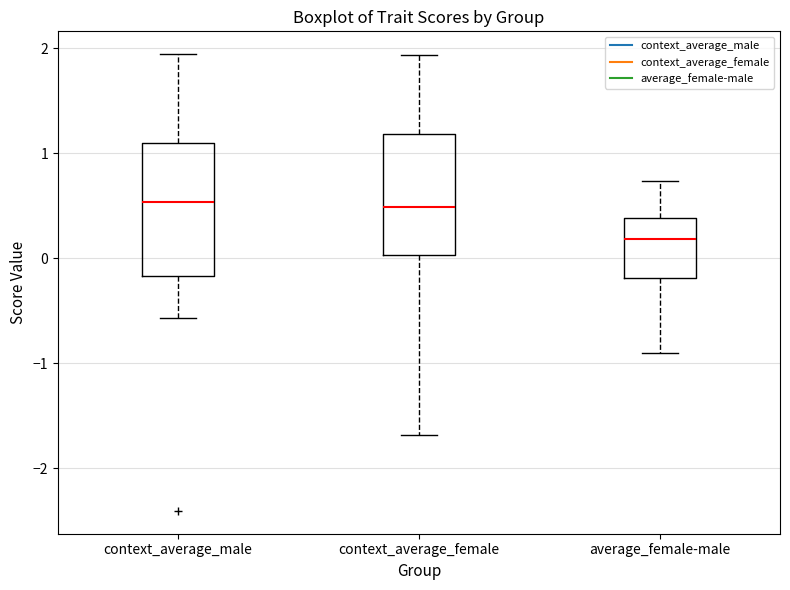

Which box is the tallest, from its lower edge to its upper edge?

context_average_male